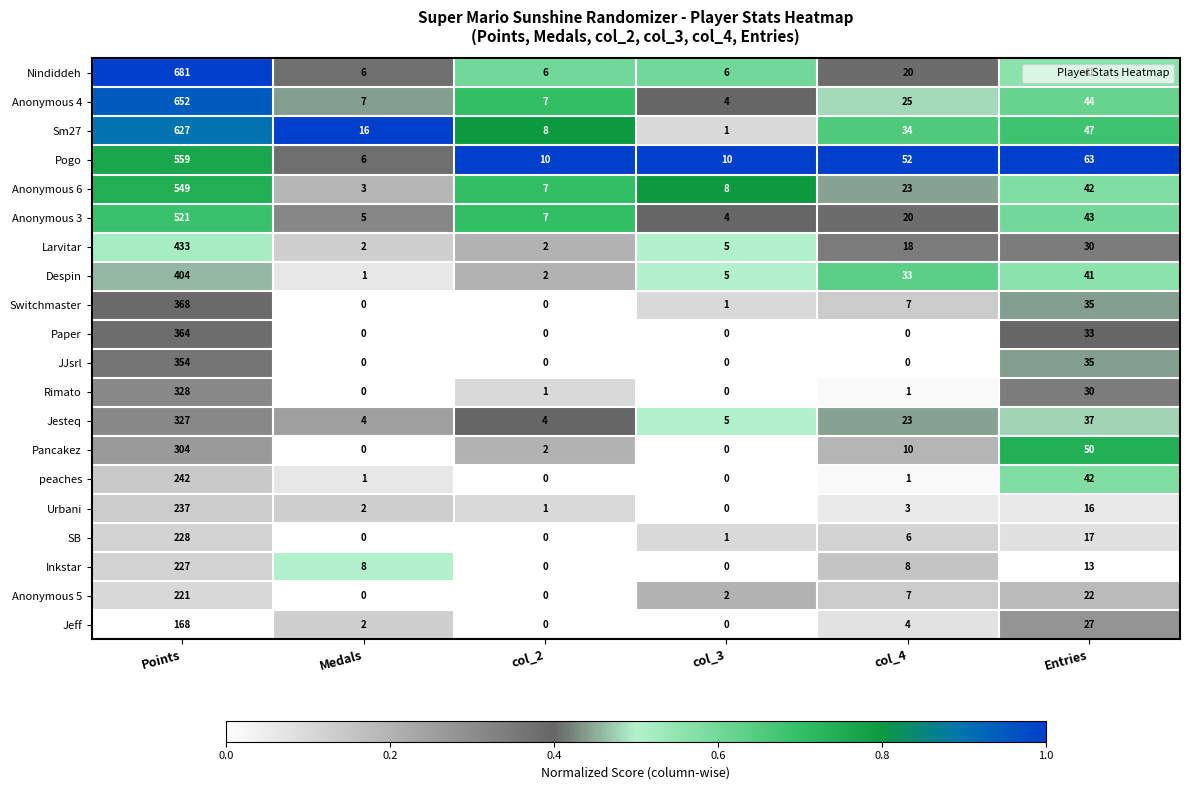

Is it true that Larvitar equals 30 at Entries?

True